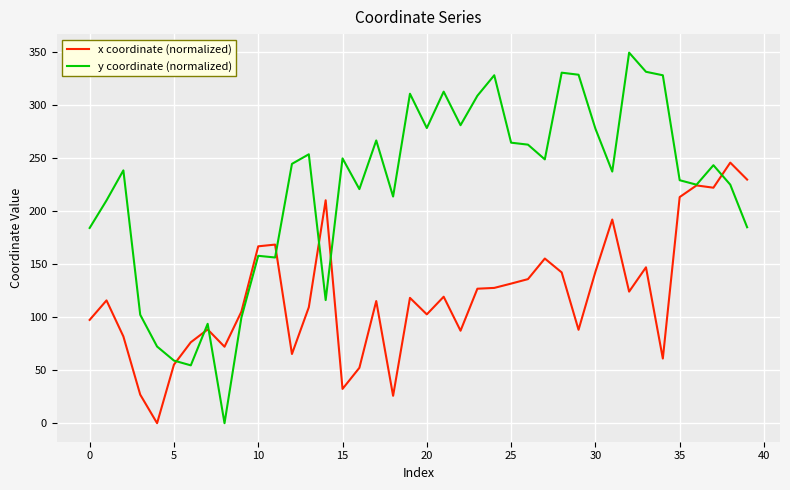

Which series has the widest spread of values?

y coordinate (normalized)